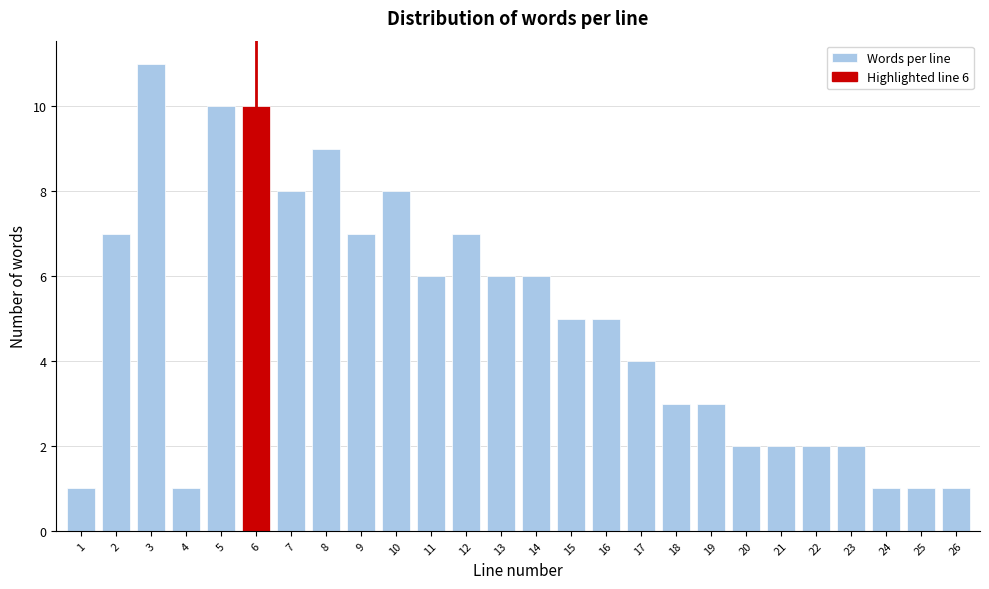

Reading left to right, transcribe all the data shown in this chart.

1	7	11	1	10	10	8	9	7	8	6	7	6	6	5	5	4	3	3	2	2	2	2	1	1	1